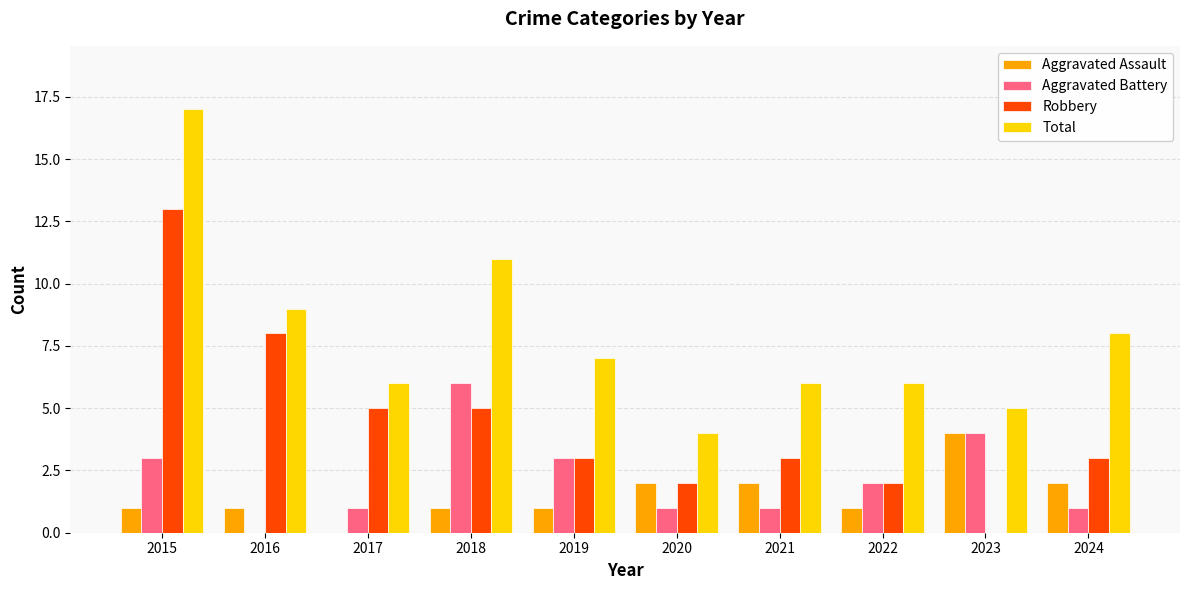

What is the sum of the Aggravated Battery values at 2022 and 2015?

5